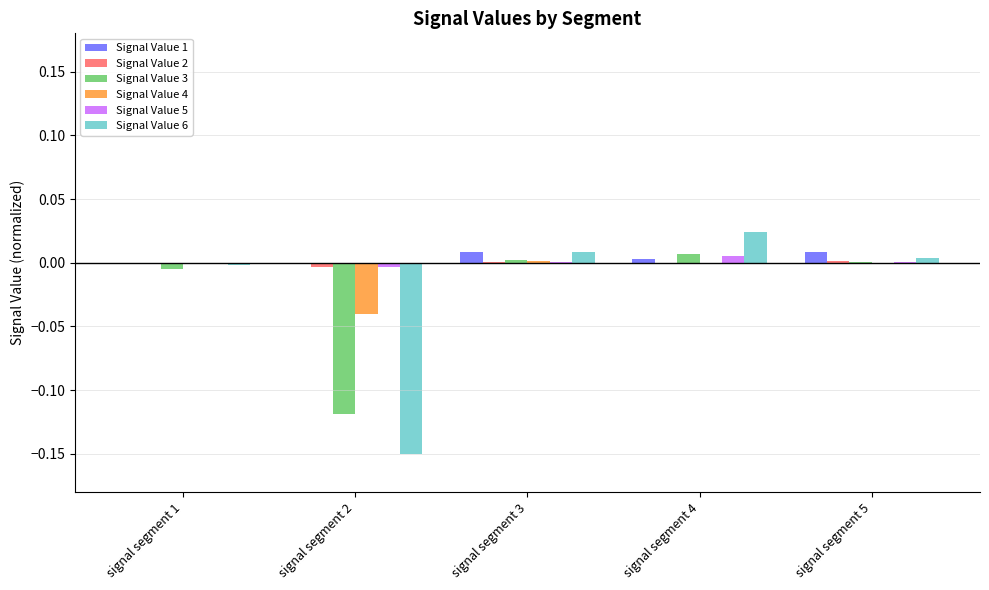

How many distinct data groups are displayed?

6